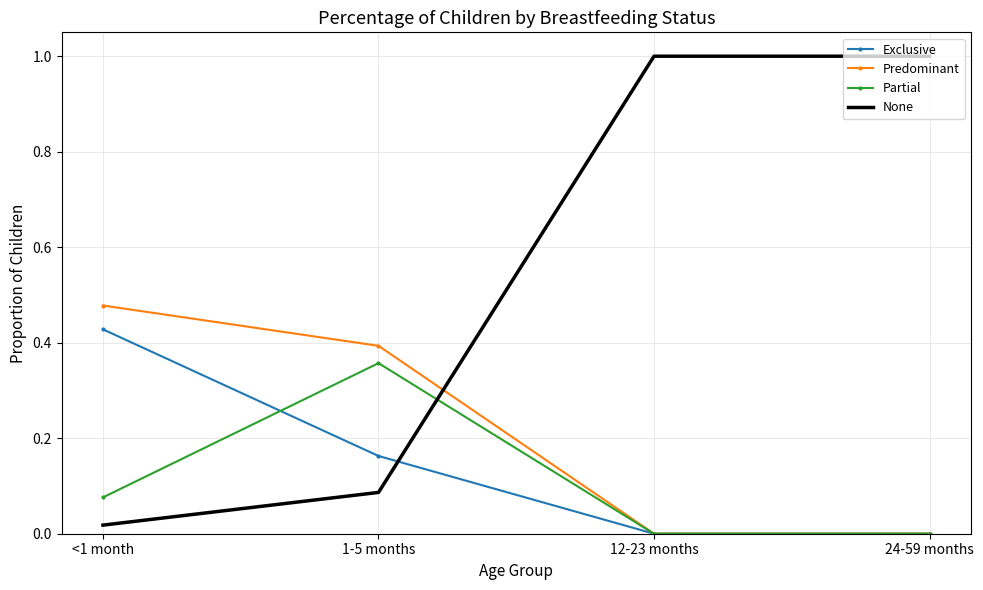

Which series has the largest range (max minus min)?

None